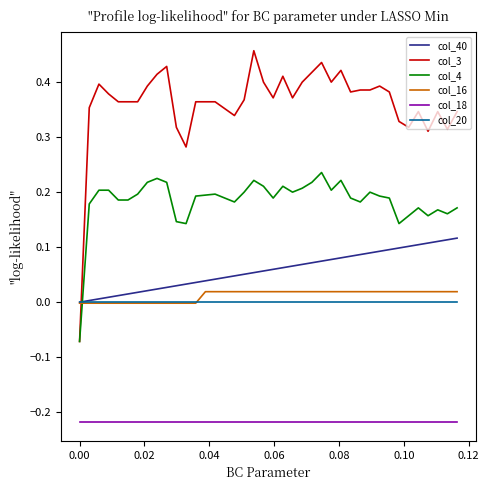

Which series has the largest total across all categories?

col_3